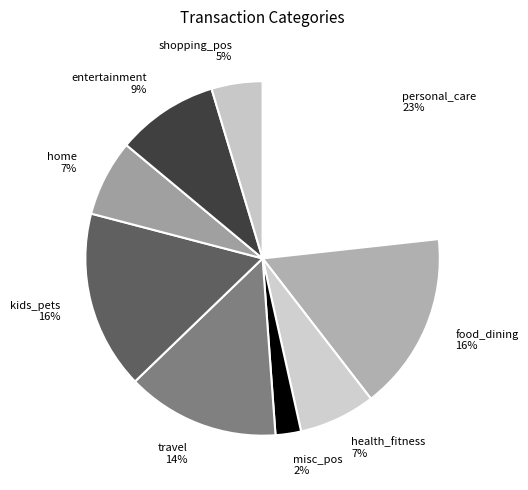

How many segments does this pie chart have?

9